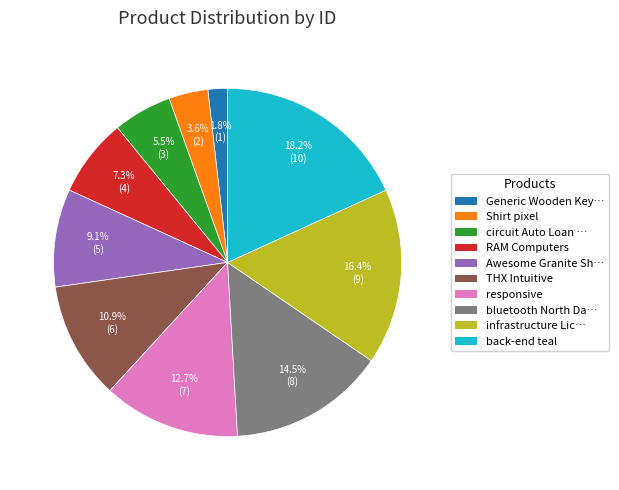

Is there a majority slice in this chart?

No